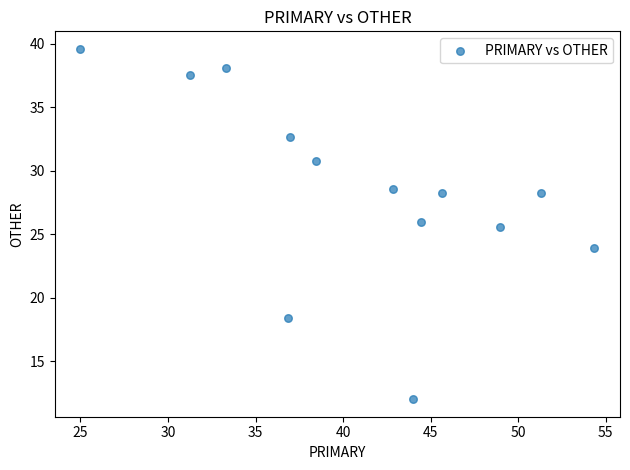

What is the range of Y values (max minus min)?

27.6